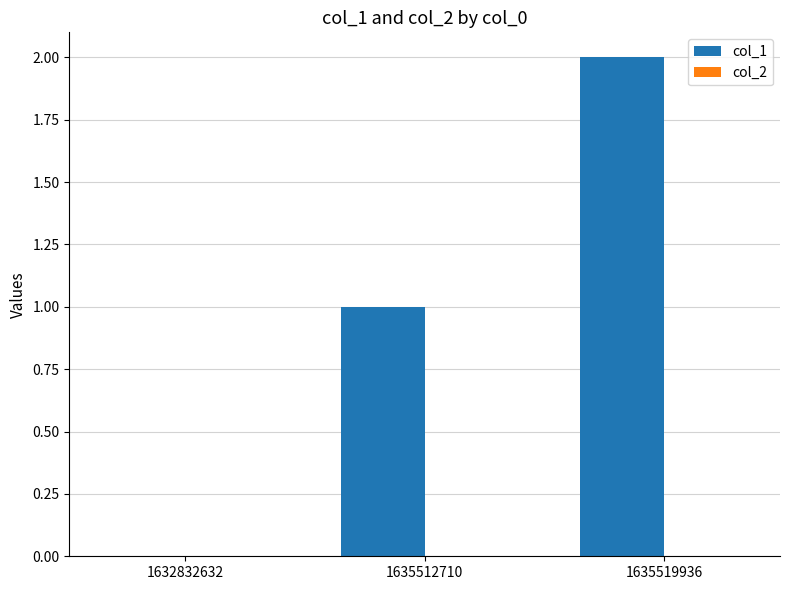

The value at 1635519936 is 2. True or false?

True